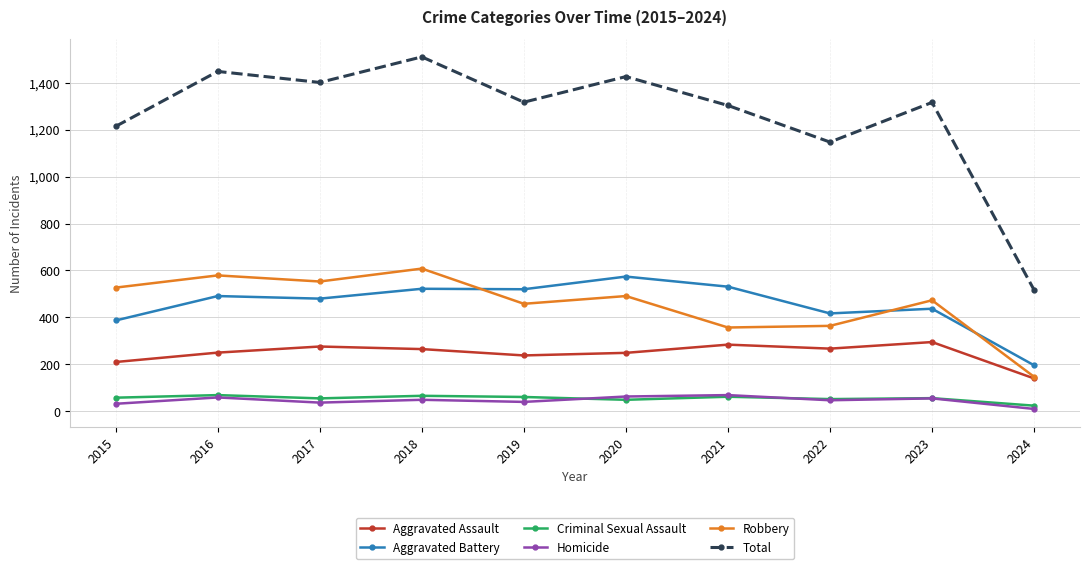

Where do Robbery and Aggravated Battery first cross each other?

2018 and 2019